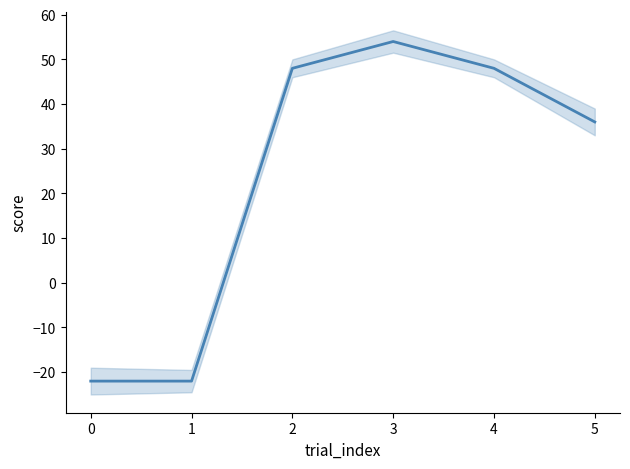

How many data points are above 48?

1